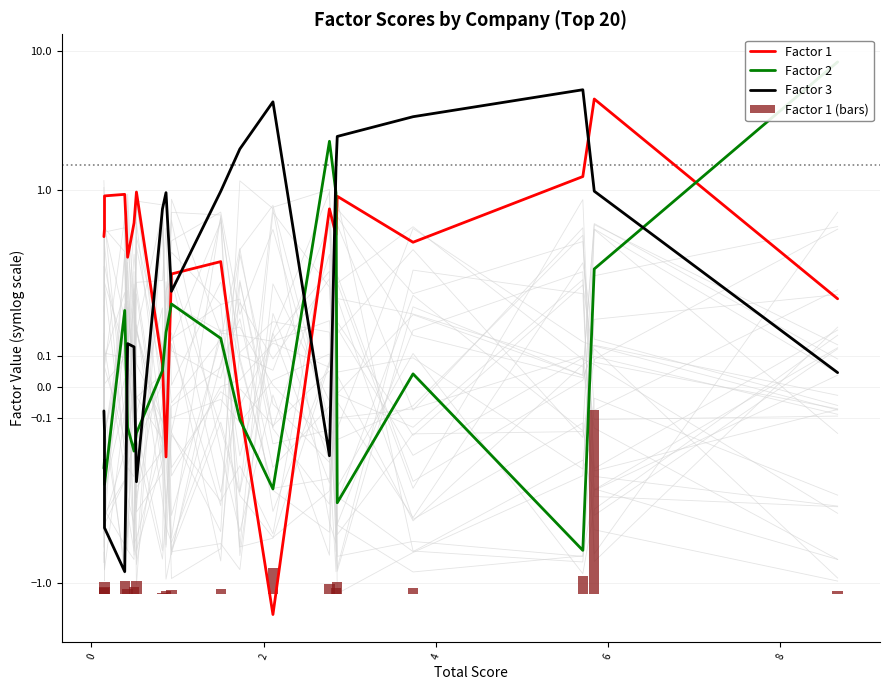

What is the greatest value displayed?

8.3